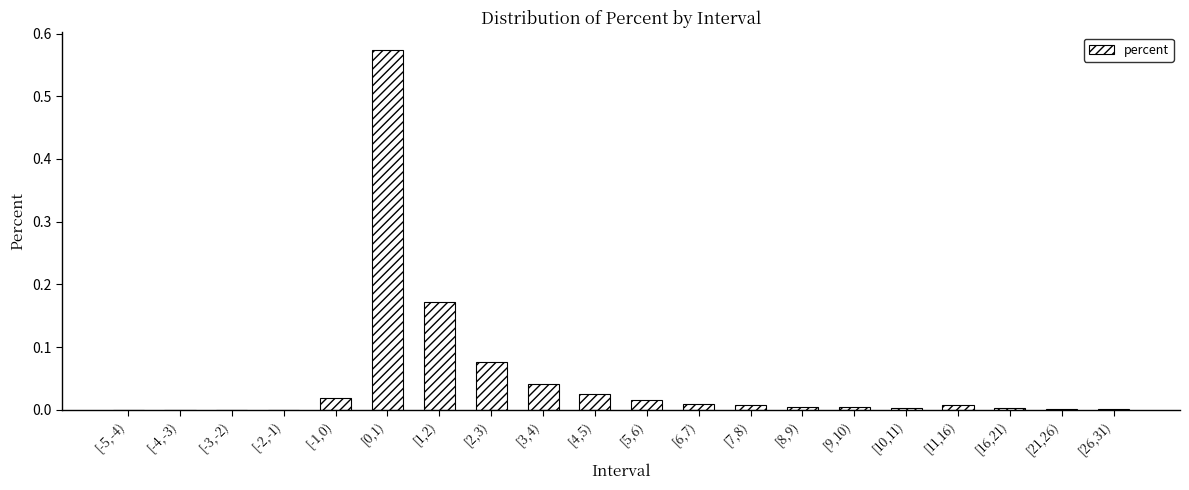

What is the sum of all values?

1.0